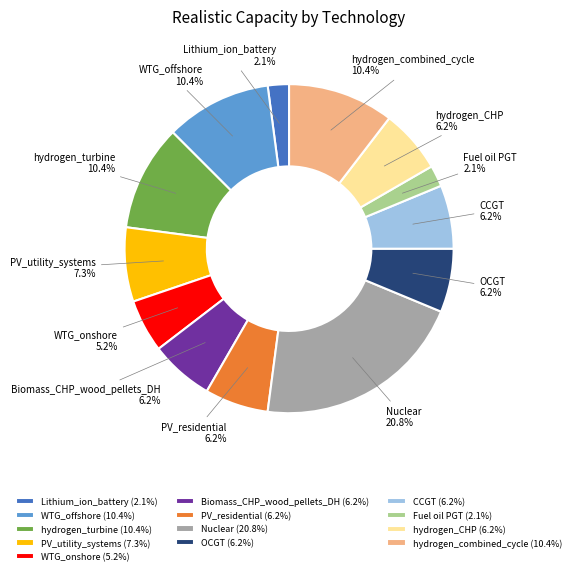

Is there a majority slice in this chart?

No